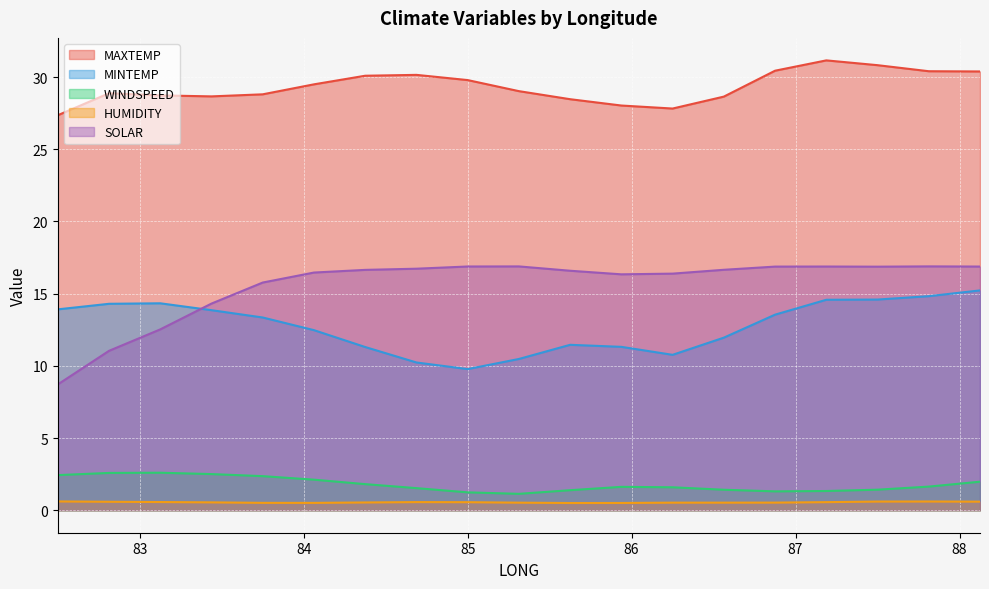

Which series has the largest range (max minus min)?

SOLAR